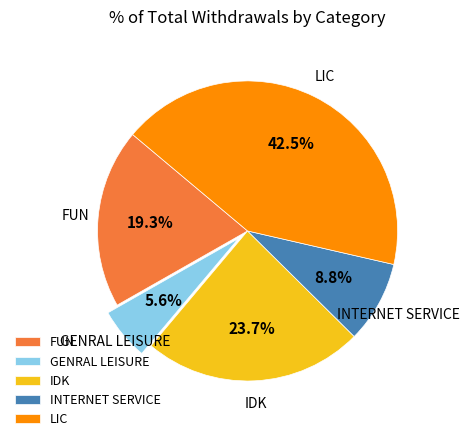

To the nearest percent, what portion does FUN represent?

19%